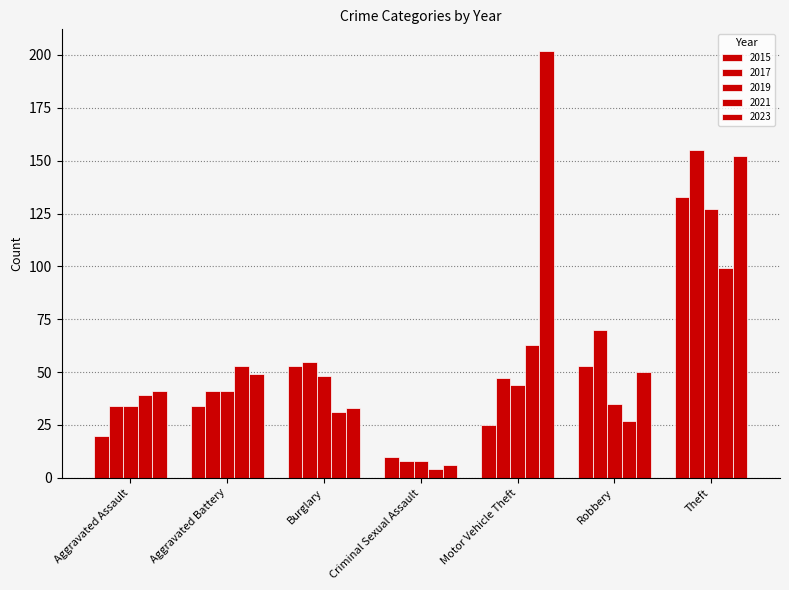

What is the label of the 7th bar from the left?

Theft